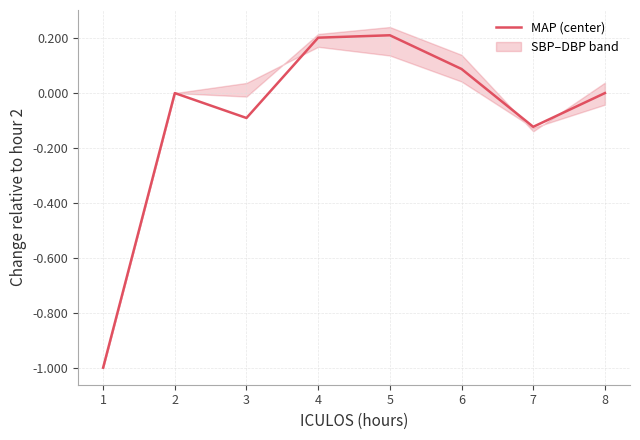

How many data points does each series have?

8